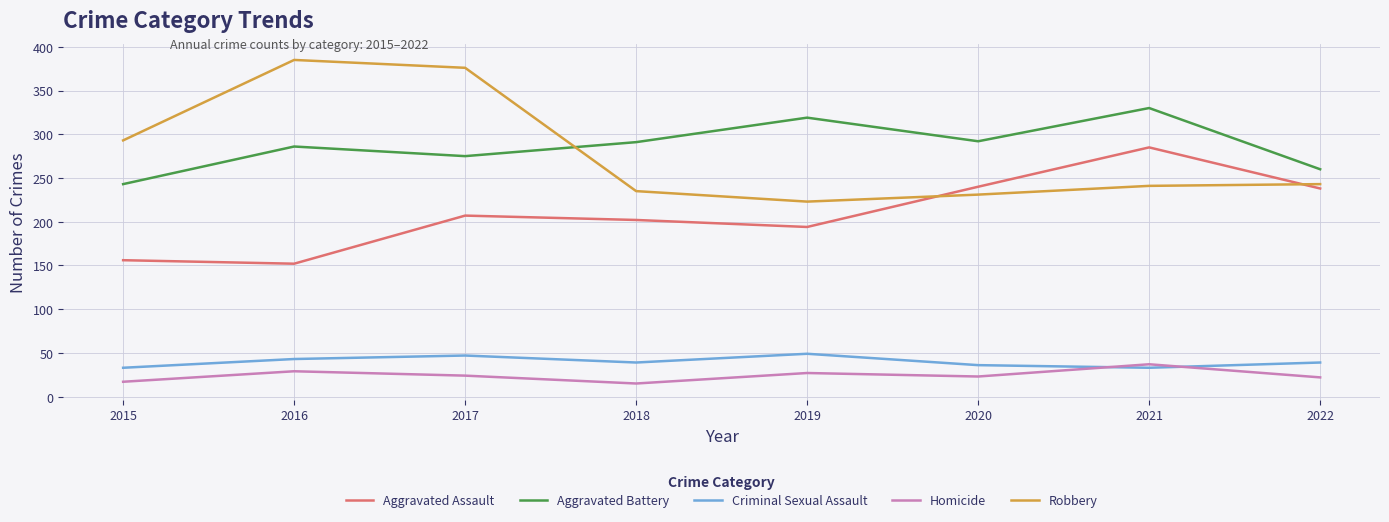

Which series has the largest total across all categories?

Aggravated Battery